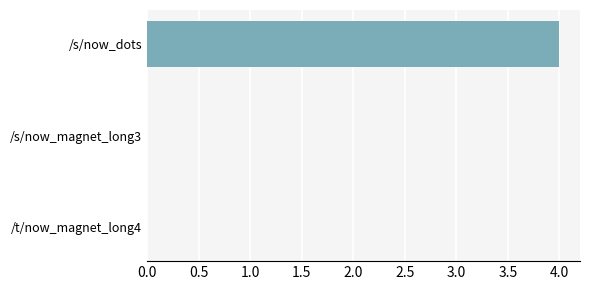

Reading bottom to top, extract all data points from this chart.

/t/now_magnet_long4=0	/s/now_magnet_long3=0	/s/now_dots=4